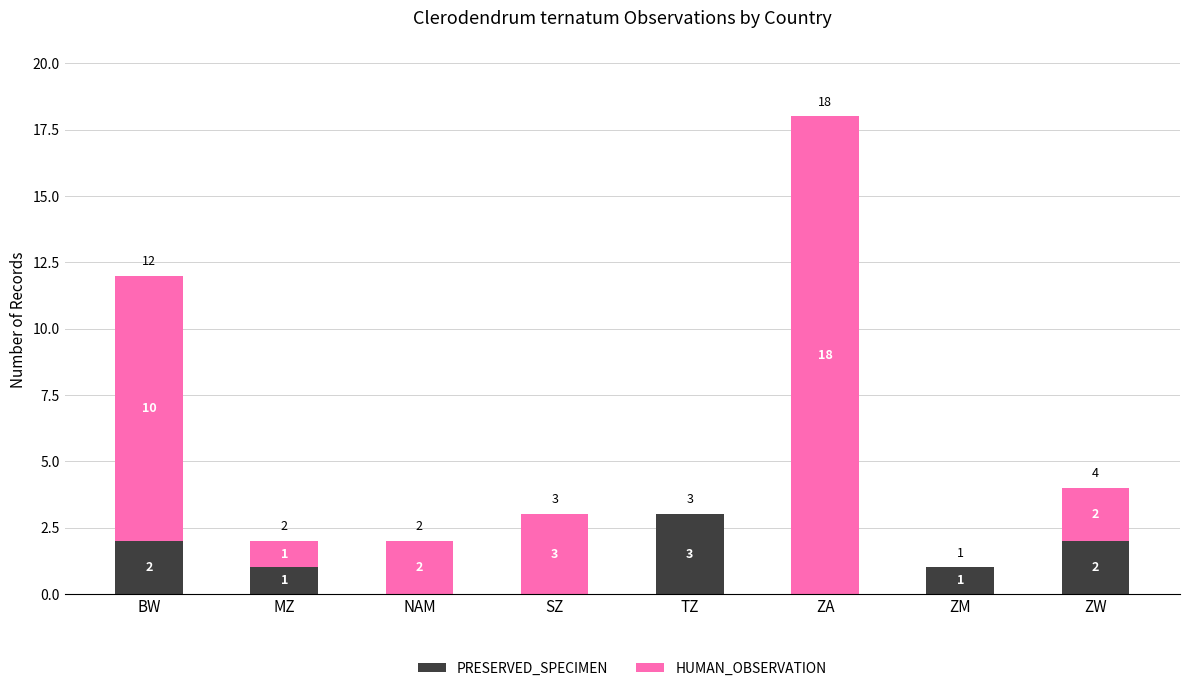

The value of PRESERVED_SPECIMEN at SZ is 0. True or false?

True